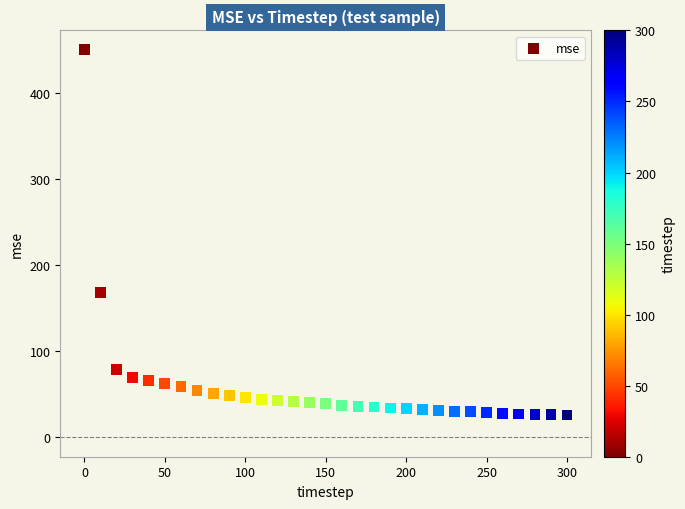

What is the range of X values (max minus min)?

300.0